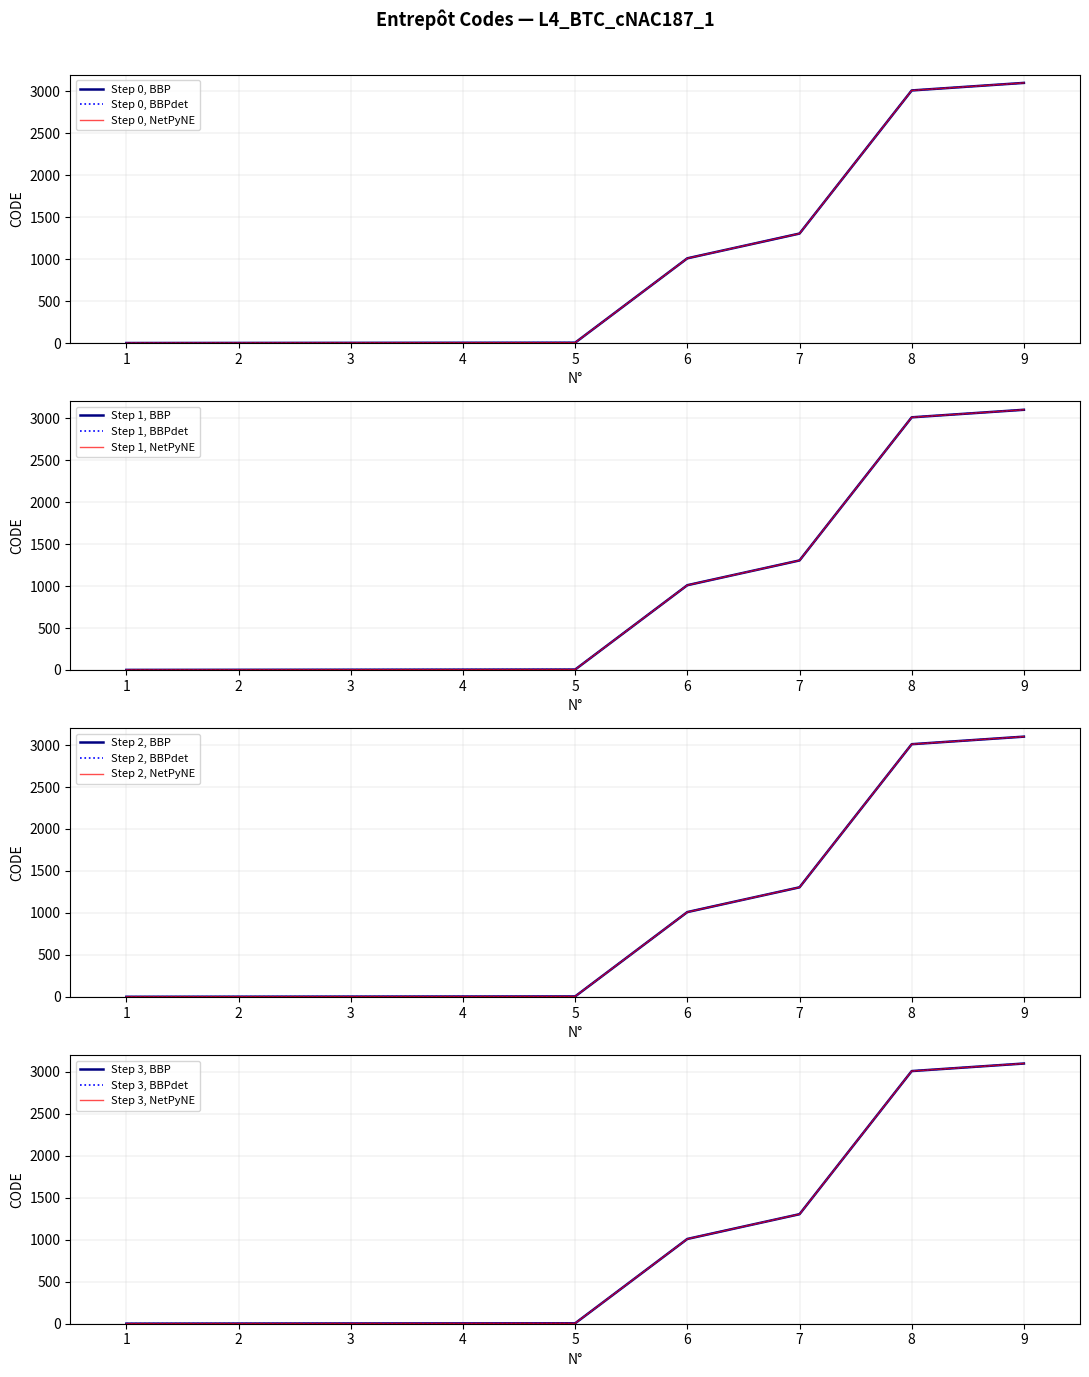

Where is the data nearest to the value 1550?

7